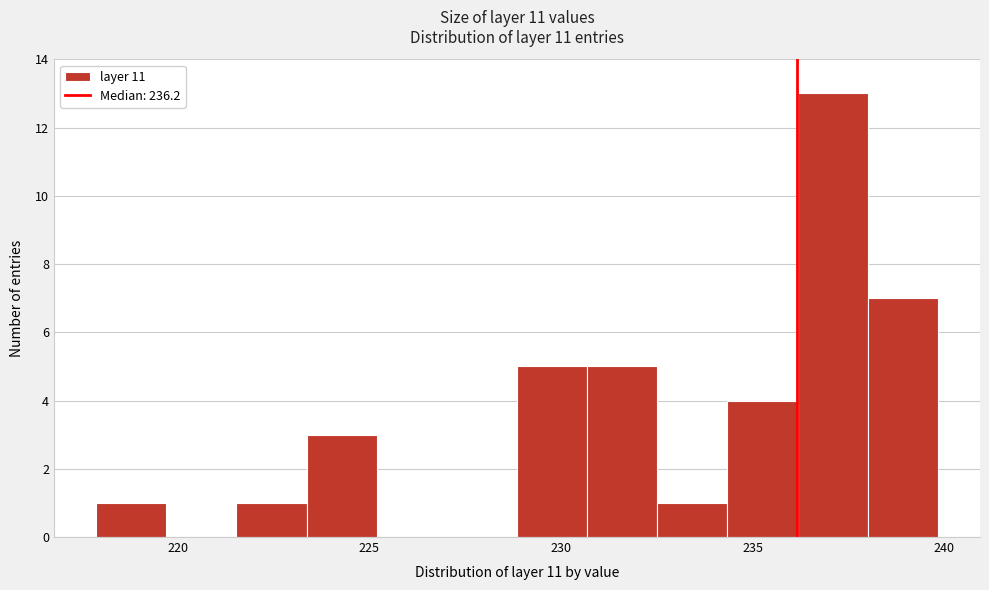

Around what value on the x-axis is the tallest bar? Give the approximate position of its centre, as read against the axis.

237.0